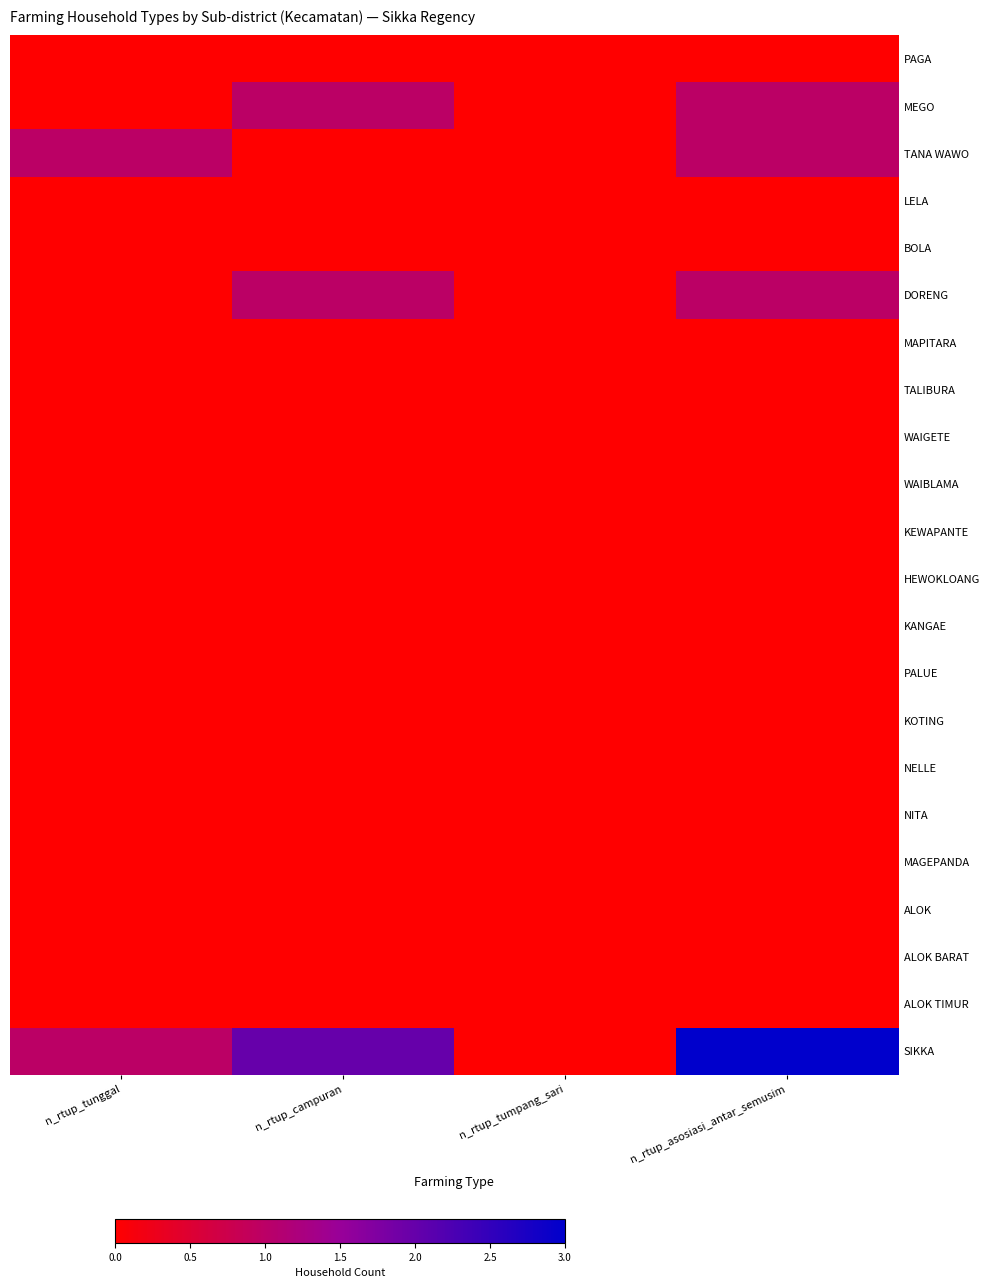

Between n_rtup_tunggal and n_rtup_campuran, which is larger?

n_rtup_tunggal